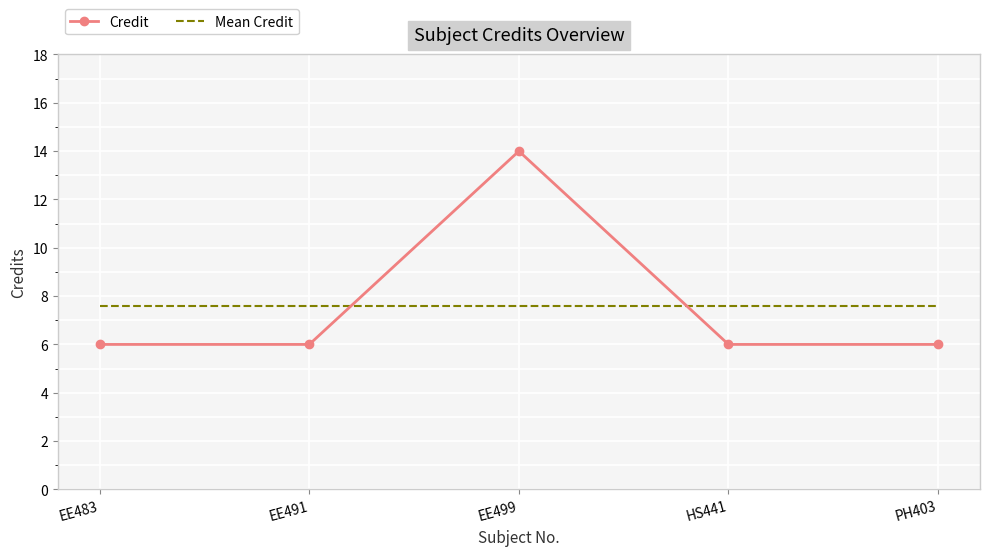

What is the spread (max minus min) of values at HS441?

1.6